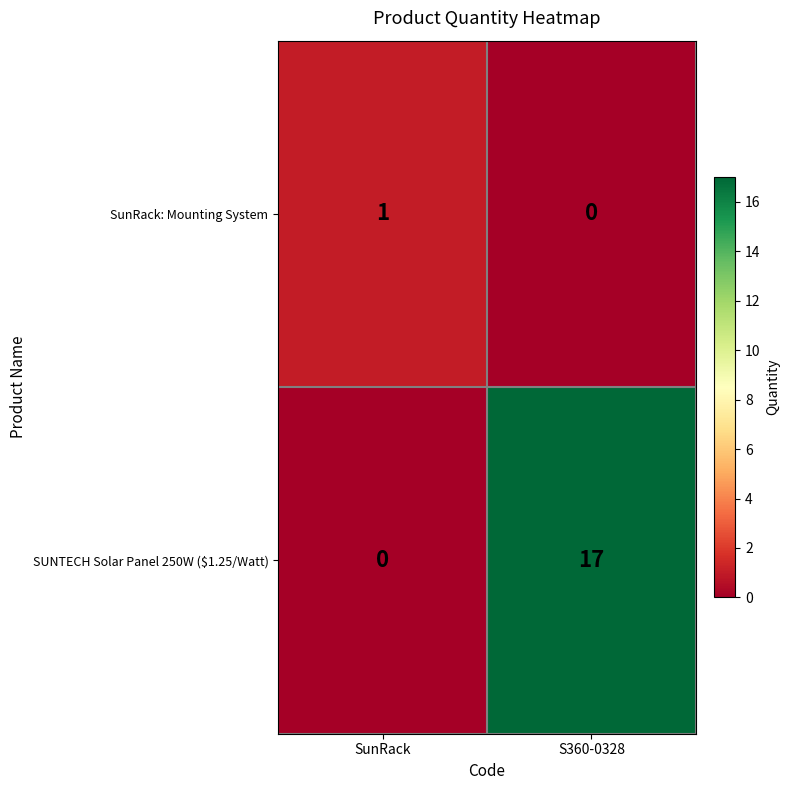

List the series in order of their overall mean, highest first.

SUNTECH Solar Panel 250W ($1.25/Watt), SunRack: Mounting System